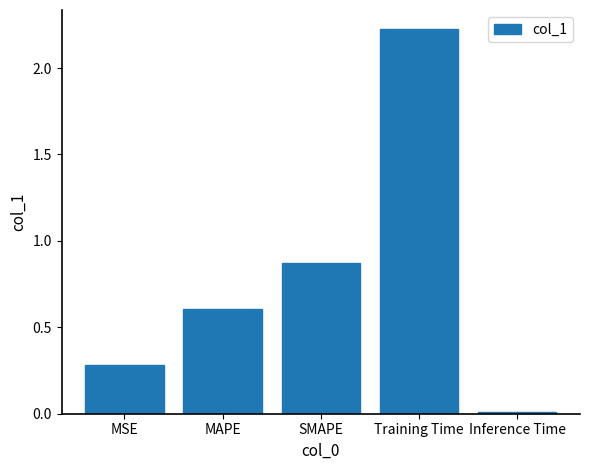

Which has a higher value, Inference Time or MSE?

MSE